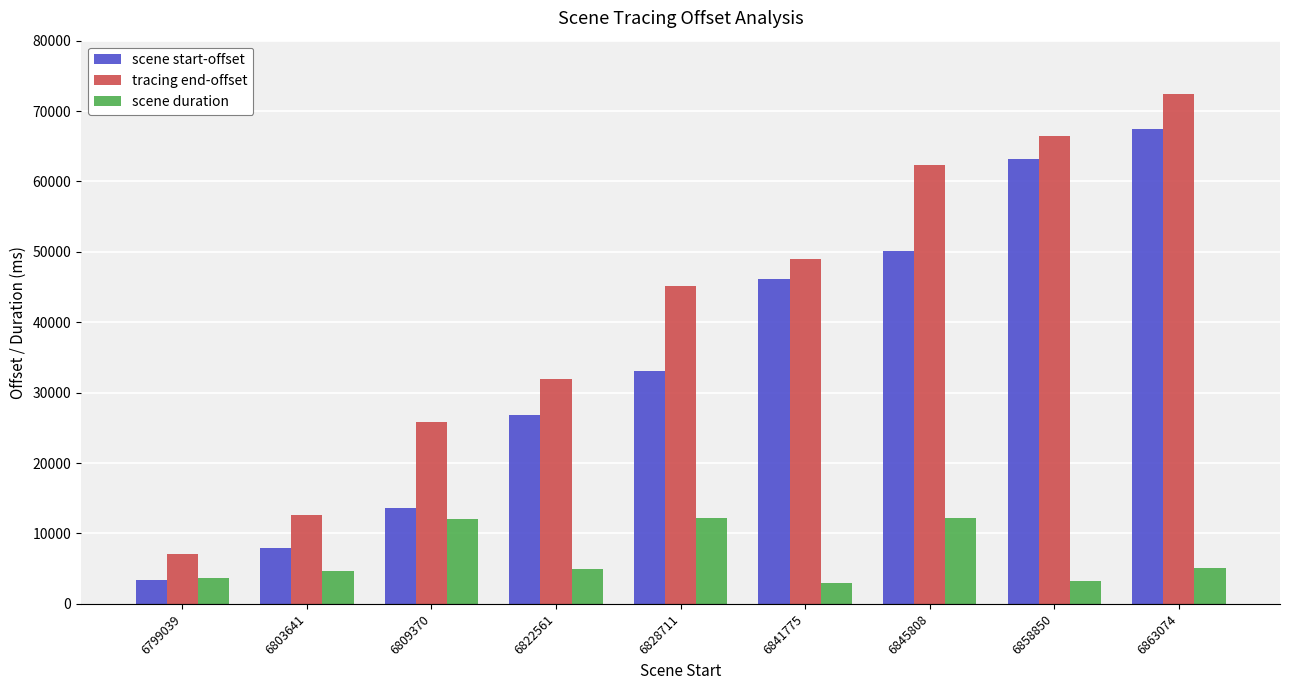

The value of tracing end-offset at 6809370 is 25810. True or false?

True